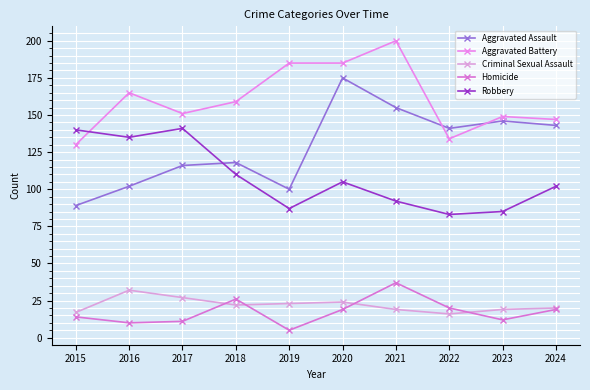

What is the value of the Aggravated Battery point at the 6th from the left?

185